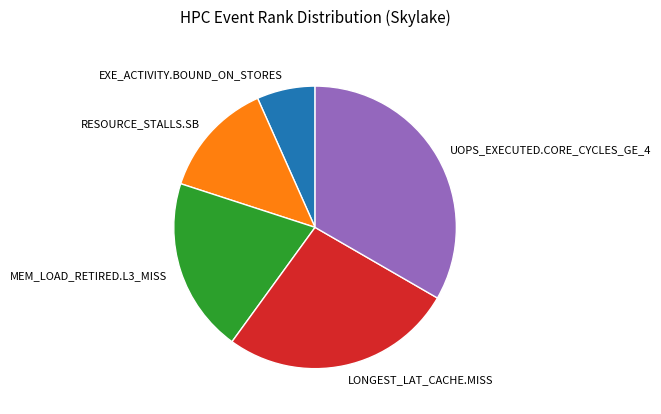

Approximately how many times larger is the value at RESOURCE_STALLS.SB compared to EXE_ACTIVITY.BOUND_ON_STORES?

2.0